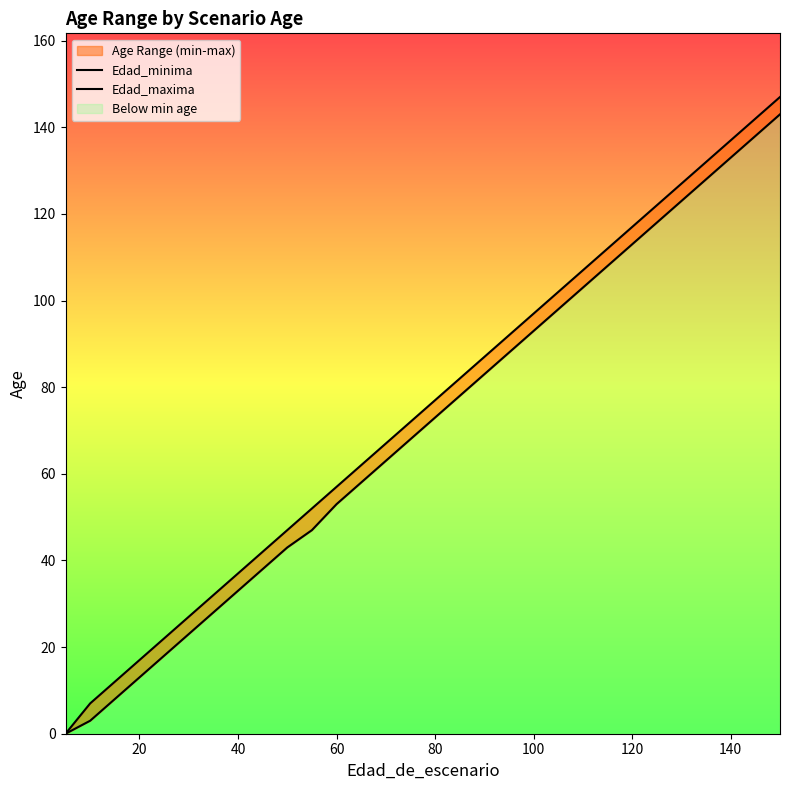

How many data points does each series have?

31